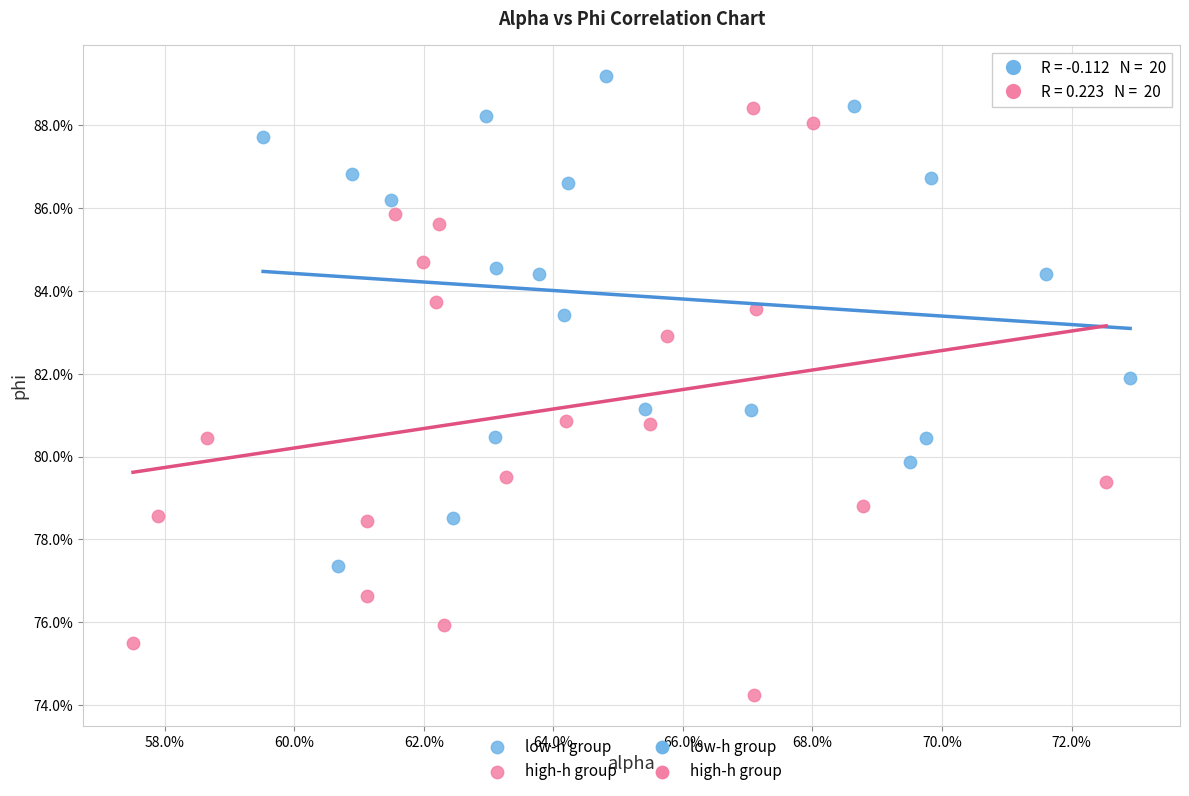

Which series reaches the minimum Y coordinate?

high-h group